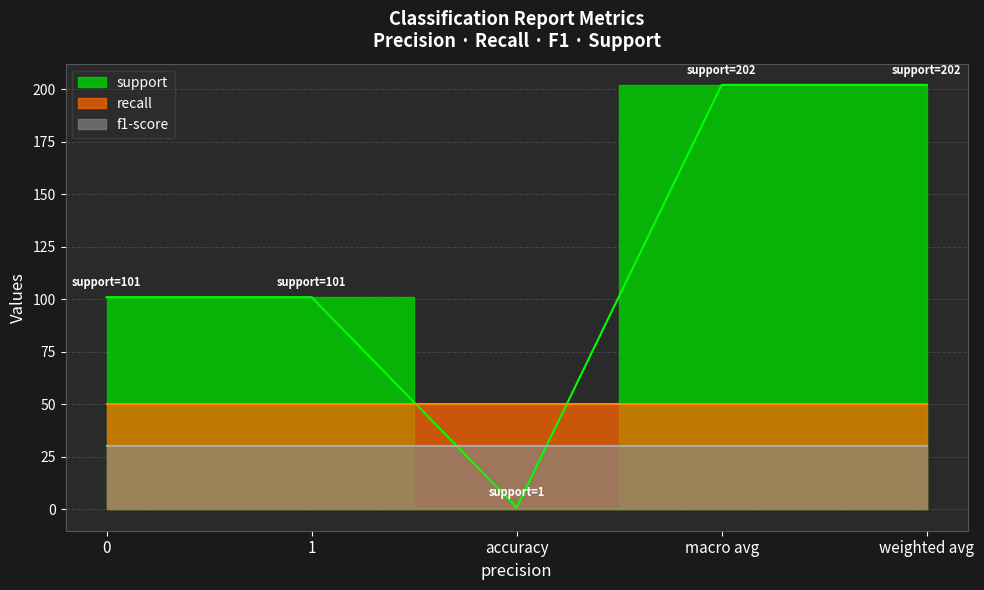

Between 0 and accuracy, which series saw the biggest shift?

support